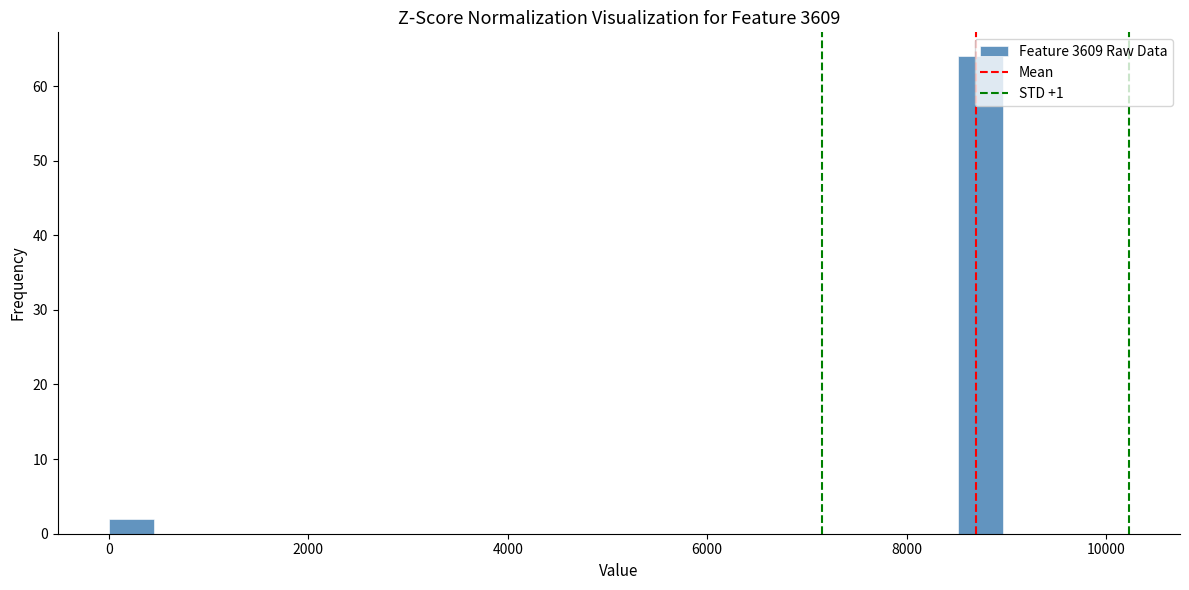

Around what value on the x-axis is the tallest bar? Give the approximate position of its centre, as read against the axis.

8800